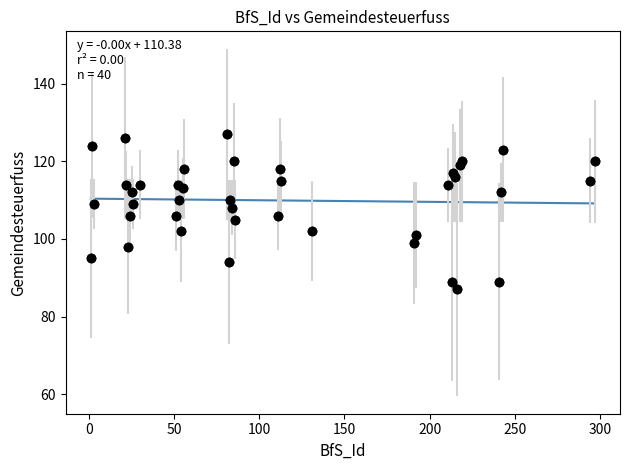

What is the range of Y values (max minus min)?

40